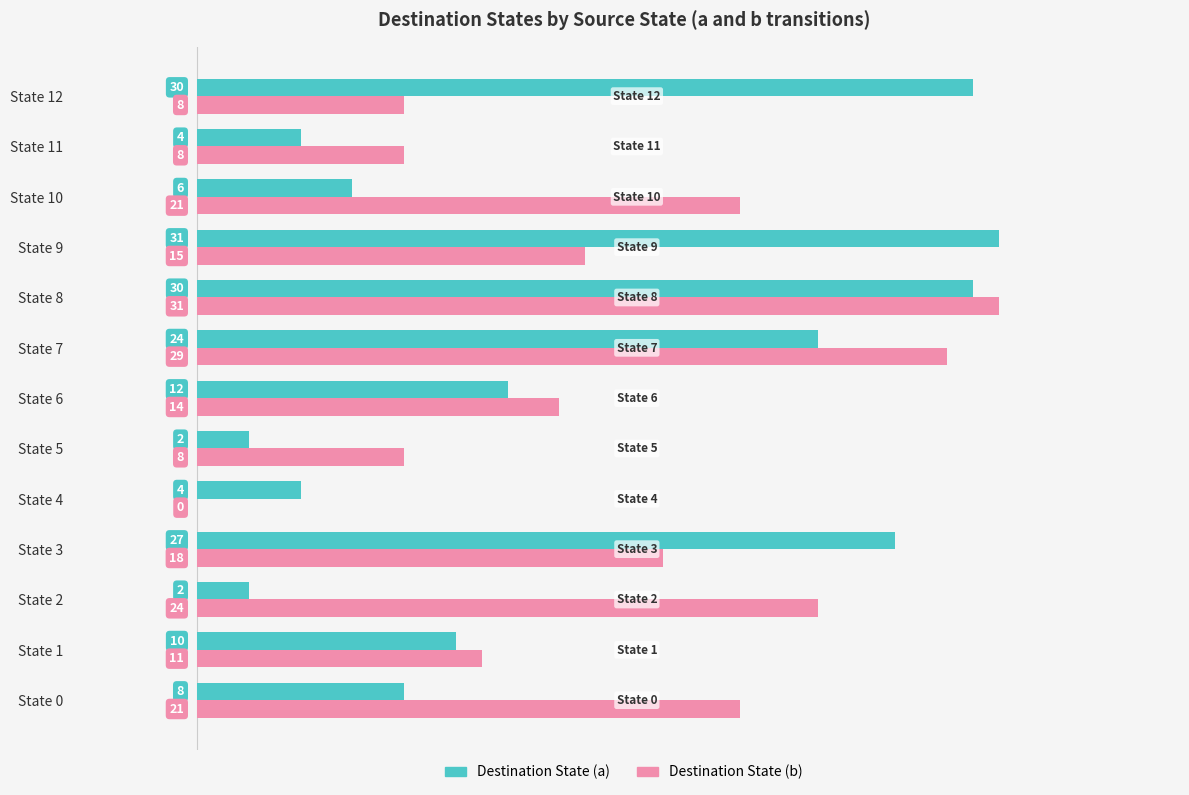

What is the highest value of the Destination State (a) series?

31